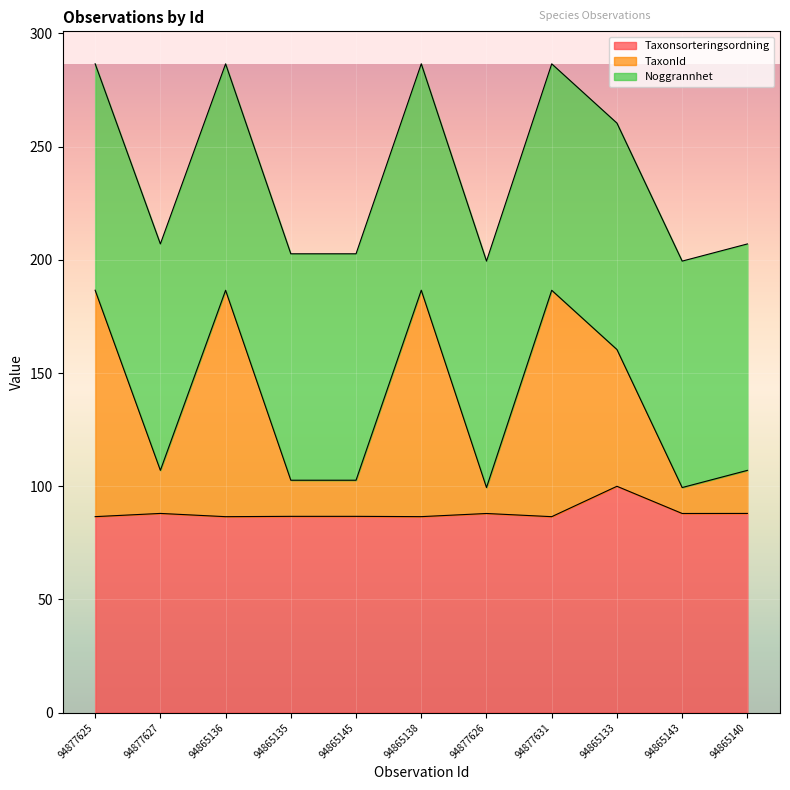

What is the minimum value for Taxonsorteringsordning?

86.6